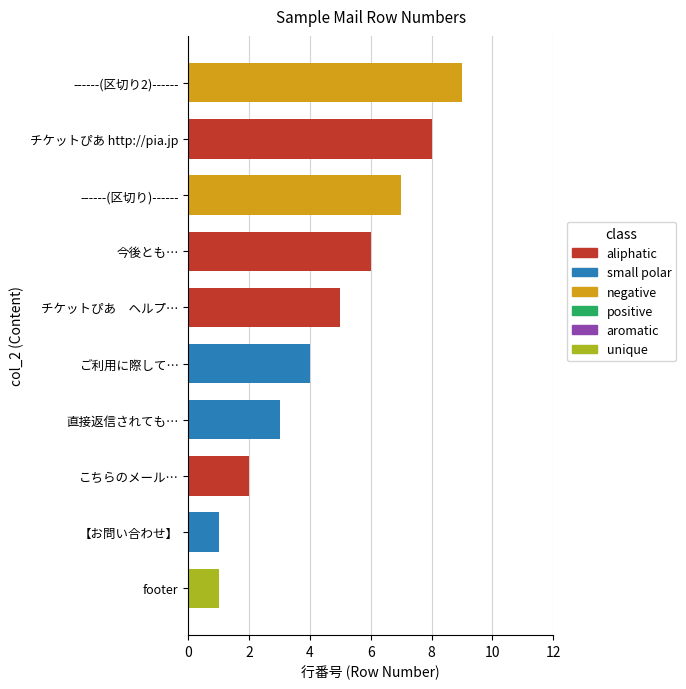

Between 今後とも… and 直接返信されても…, which is larger?

今後とも…